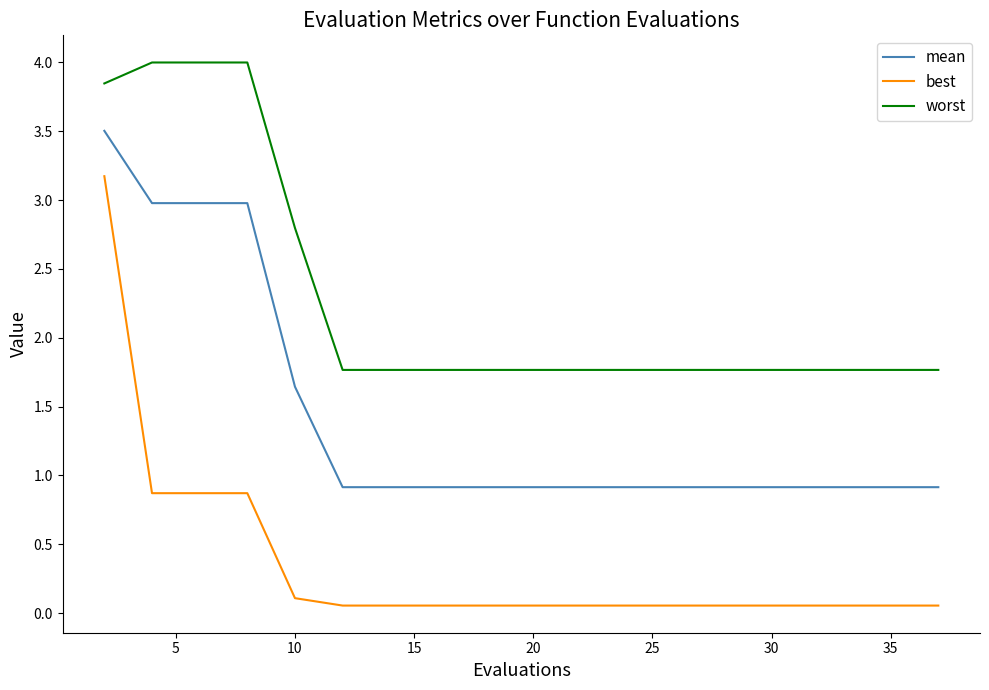

What is the difference between the maximum and minimum values in the mean series?

2.6